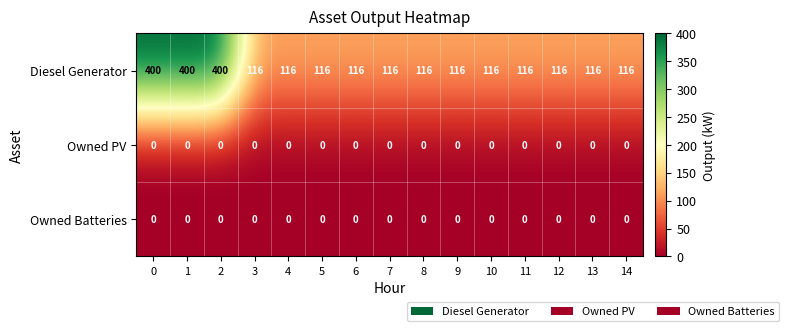

Which series has the largest total across all categories?

Diesel Generator